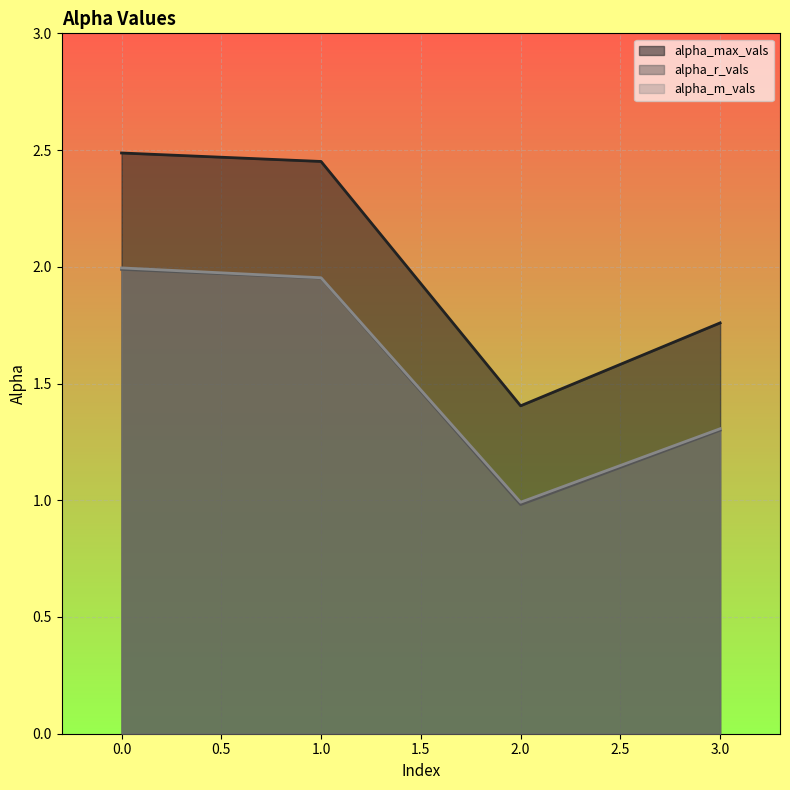

What is the difference between the second highest and minimum values in the alpha_max_vals series?

1.0